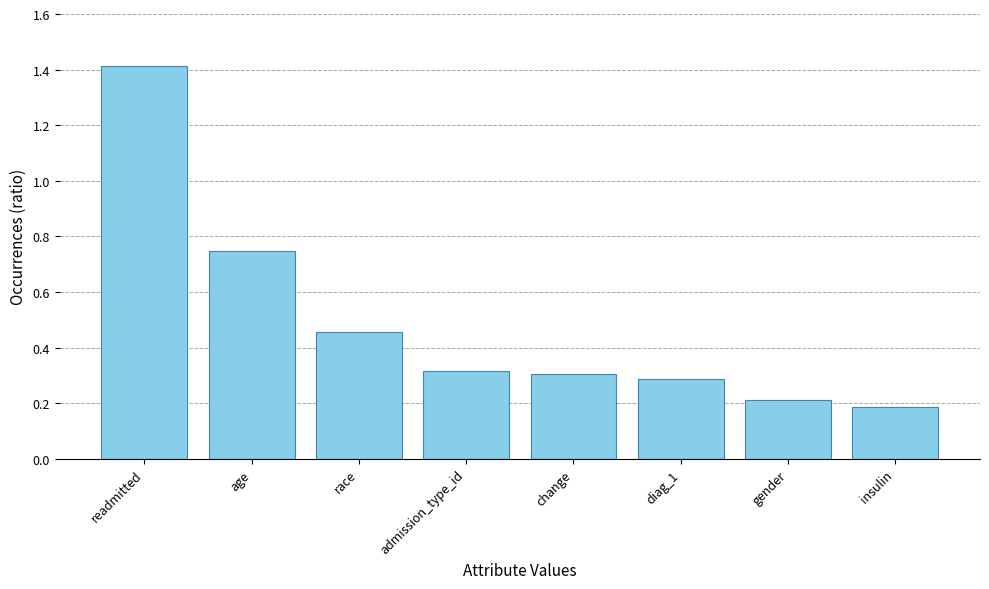

What is the label of the 2nd bar from the left?

age